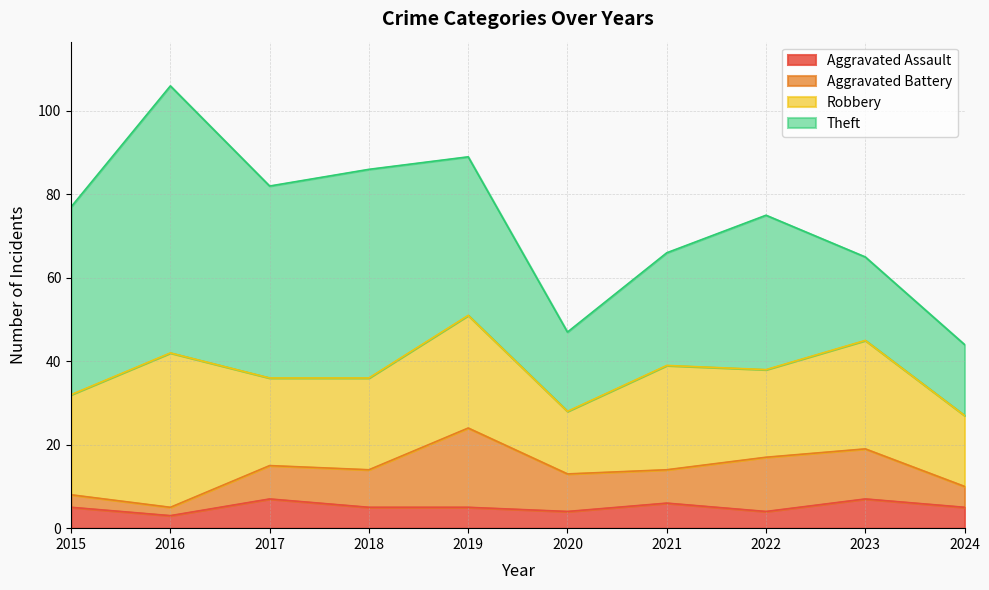

At which label does Aggravated Assault first exceed 5?

2017